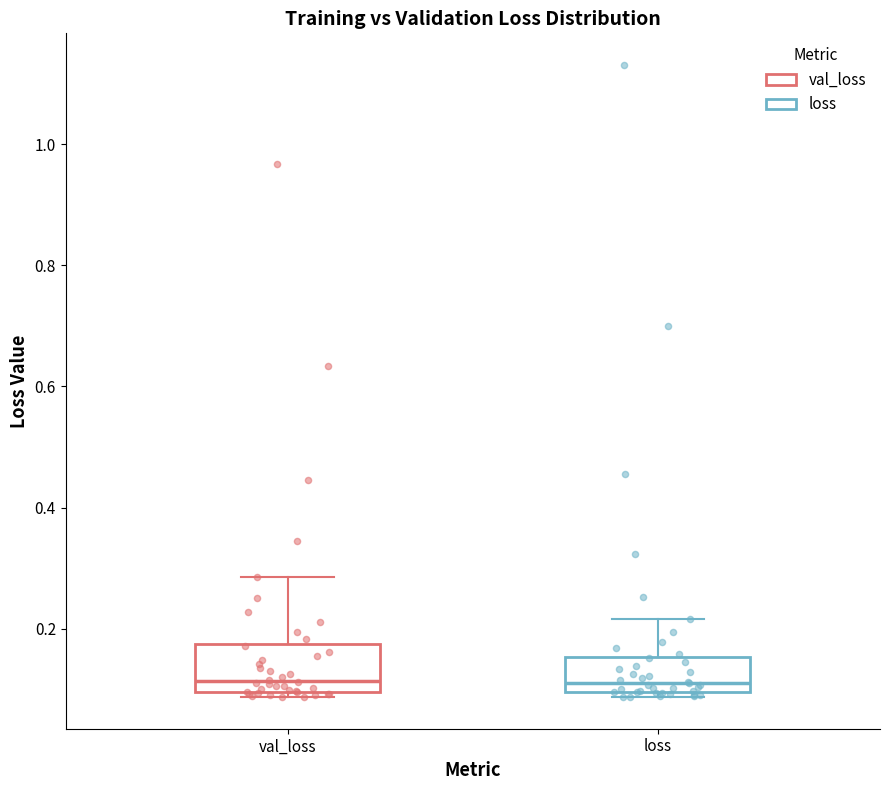

Where does the upper whisker of the box for val_loss end on the y-axis? The values are not printed on the chart, so give them approximately, as read against the axis.

0.28